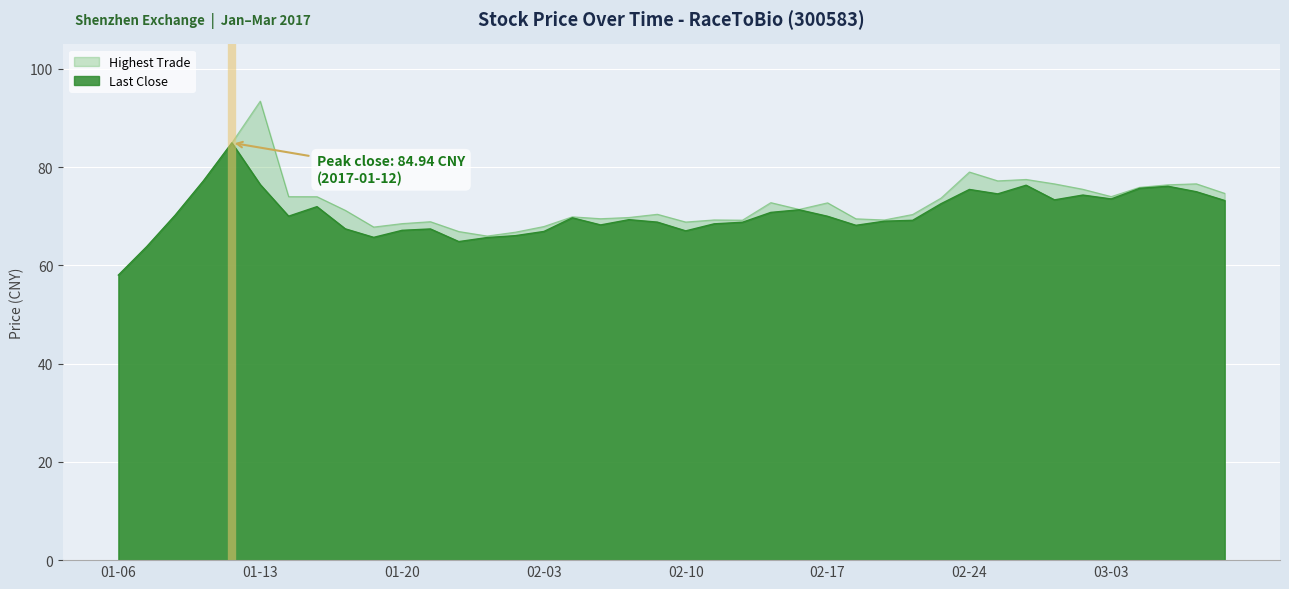

Between 2017-01-10 and 2017-02-21, which series saw the biggest shift?

Last Close